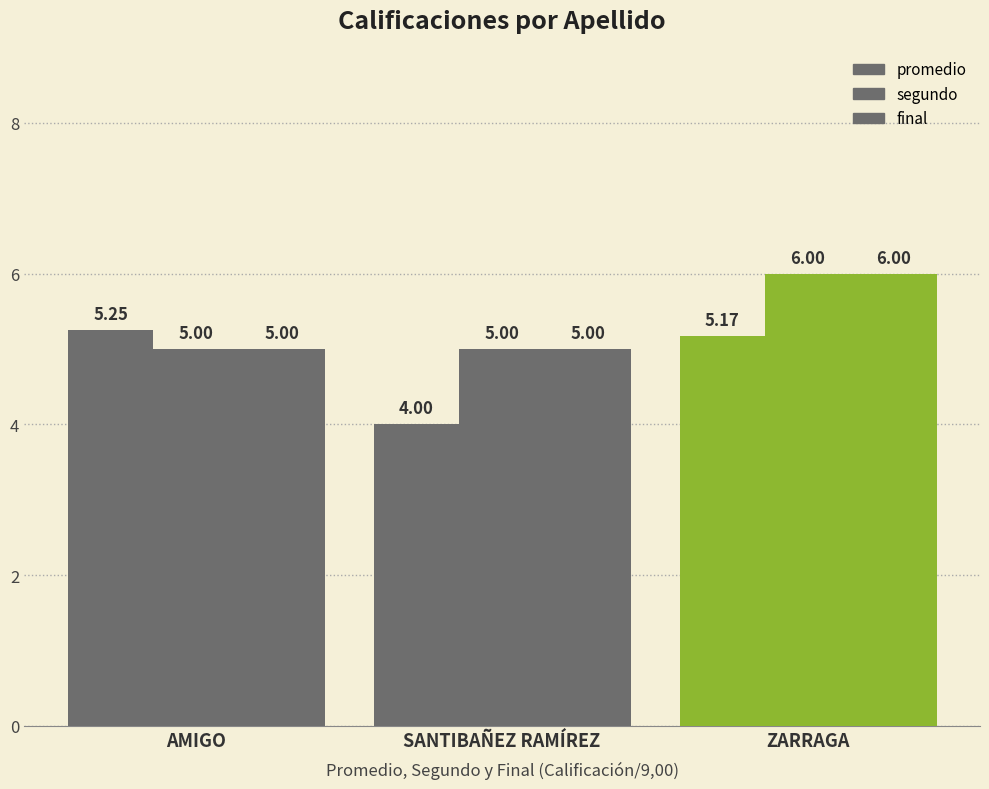

Which category has the highest value in the promedio series?

AMIGO